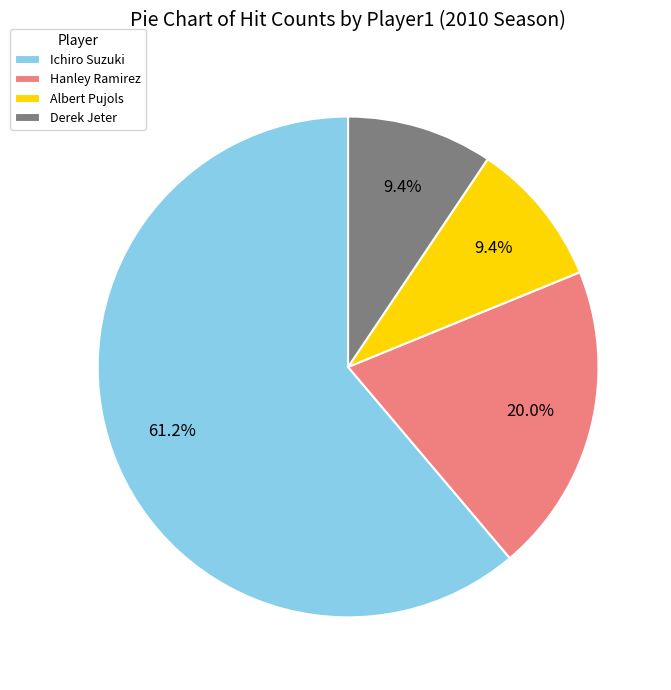

What percentage is NOT represented by Albert Pujols?

90.6%